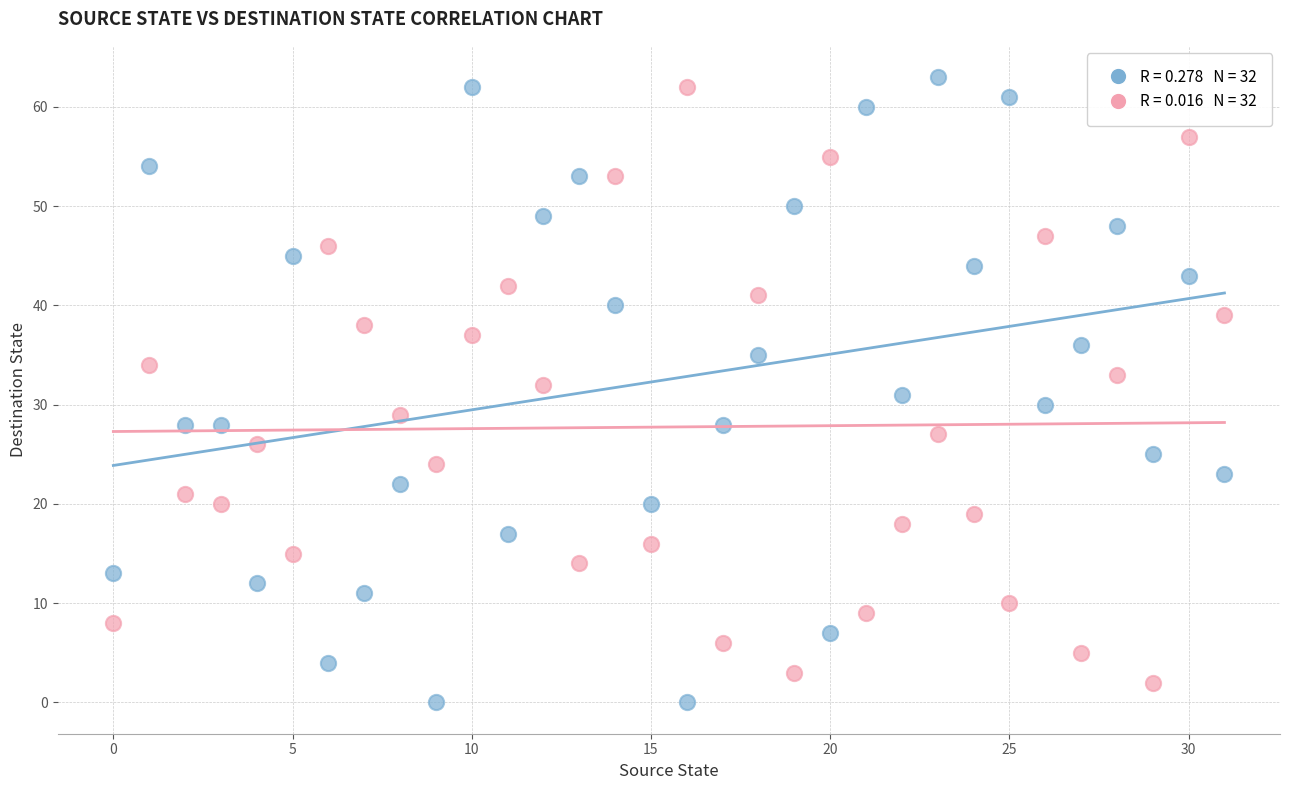

Across all data points, what is the range of Y values (max minus min)?

63